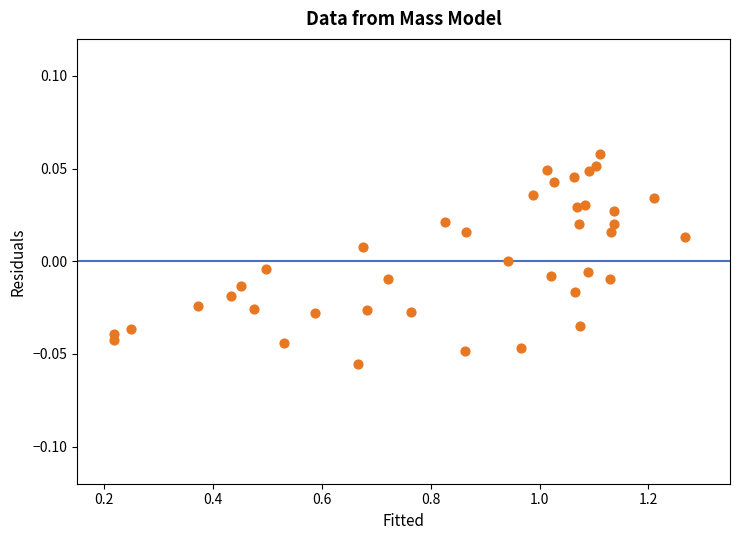

What is the range of X values (max minus min)?

1.0